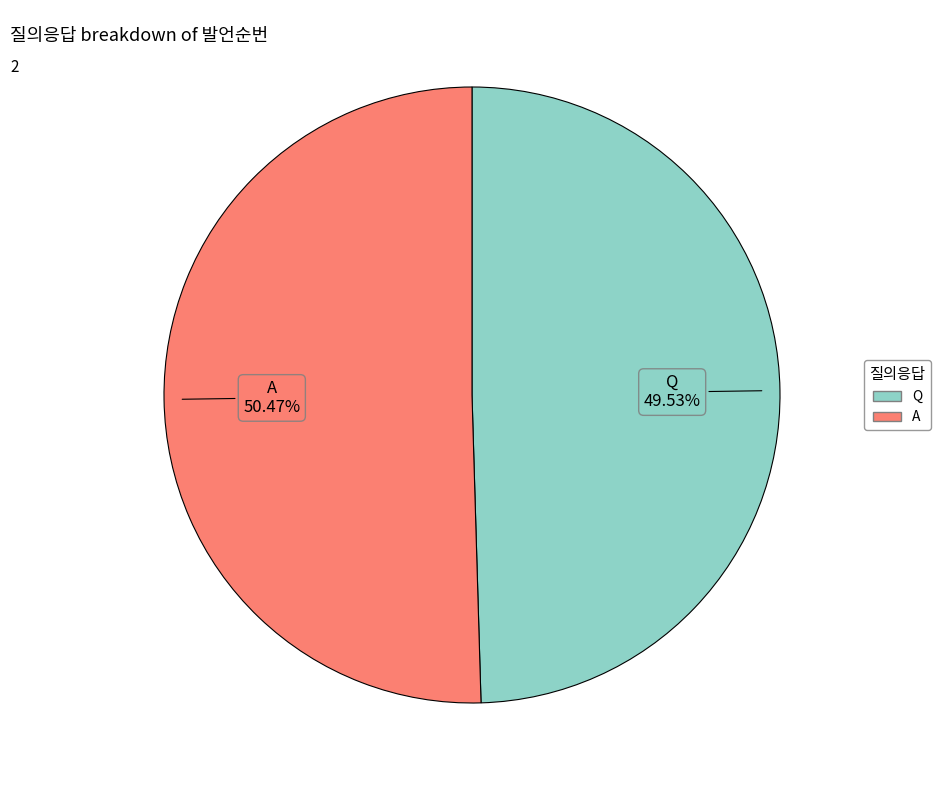

What is the largest slice in the pie chart?

A